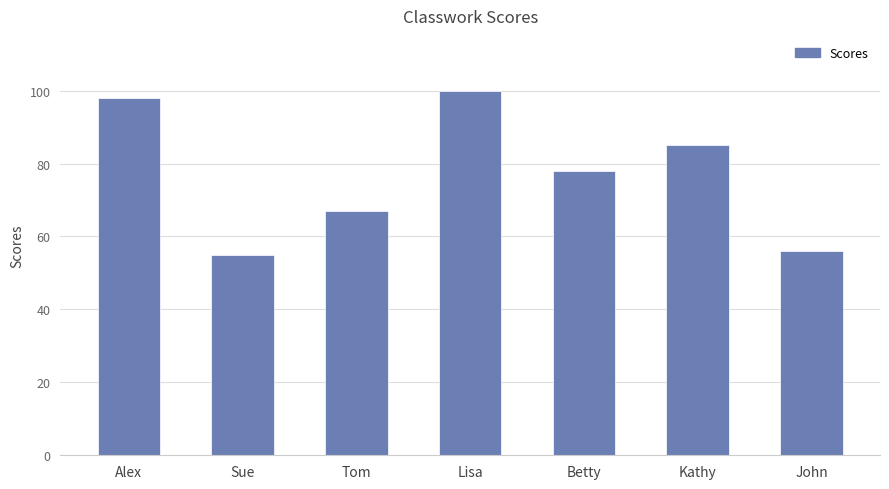

Rank the categories by value from lowest to highest.

Sue, John, Tom, Betty, Kathy, Alex, Lisa